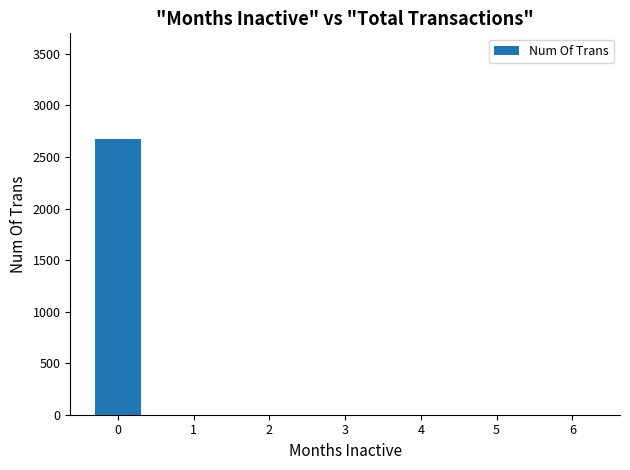

What is the greatest value displayed?

2671